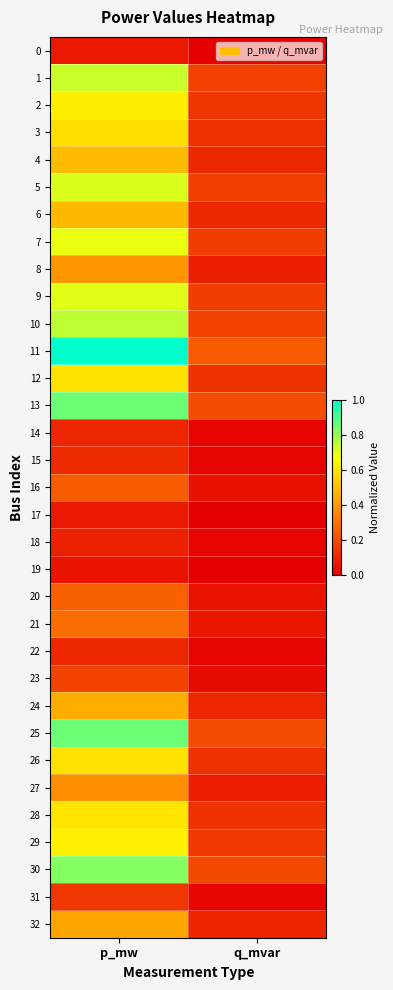

Reading left to right, transcribe all the data shown in this chart.

0: p_mw=0.1	q_mvar=0.0
1: p_mw=0.7	q_mvar=0.2
2: p_mw=0.6	q_mvar=0.1
3: p_mw=0.6	q_mvar=0.1
4: p_mw=0.5	q_mvar=0.1
5: p_mw=0.7	q_mvar=0.2
6: p_mw=0.5	q_mvar=0.1
7: p_mw=0.7	q_mvar=0.2
8: p_mw=0.4	q_mvar=0.1
9: p_mw=0.7	q_mvar=0.2
10: p_mw=0.8	q_mvar=0.2
11: p_mw=1.0	q_mvar=0.2
12: p_mw=0.6	q_mvar=0.1
13: p_mw=0.9	q_mvar=0.2
14: p_mw=0.1	q_mvar=0.0
15: p_mw=0.1	q_mvar=0.0
16: p_mw=0.2	q_mvar=0.0
17: p_mw=0.1	q_mvar=0.0
18: p_mw=0.1	q_mvar=0.0
19: p_mw=0.1	q_mvar=0.0
20: p_mw=0.3	q_mvar=0.1
21: p_mw=0.3	q_mvar=0.1
22: p_mw=0.1	q_mvar=0.0
23: p_mw=0.2	q_mvar=0.0
24: p_mw=0.5	q_mvar=0.1
25: p_mw=0.9	q_mvar=0.2
26: p_mw=0.6	q_mvar=0.1
27: p_mw=0.4	q_mvar=0.1
28: p_mw=0.6	q_mvar=0.1
29: p_mw=0.6	q_mvar=0.1
30: p_mw=0.8	q_mvar=0.2
31: p_mw=0.1	q_mvar=0.0
32: p_mw=0.4	q_mvar=0.1